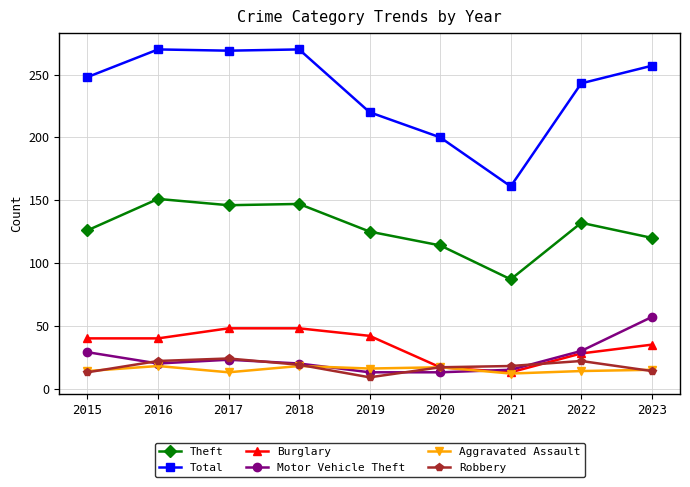

What is the lowest value of the Burglary series?

13